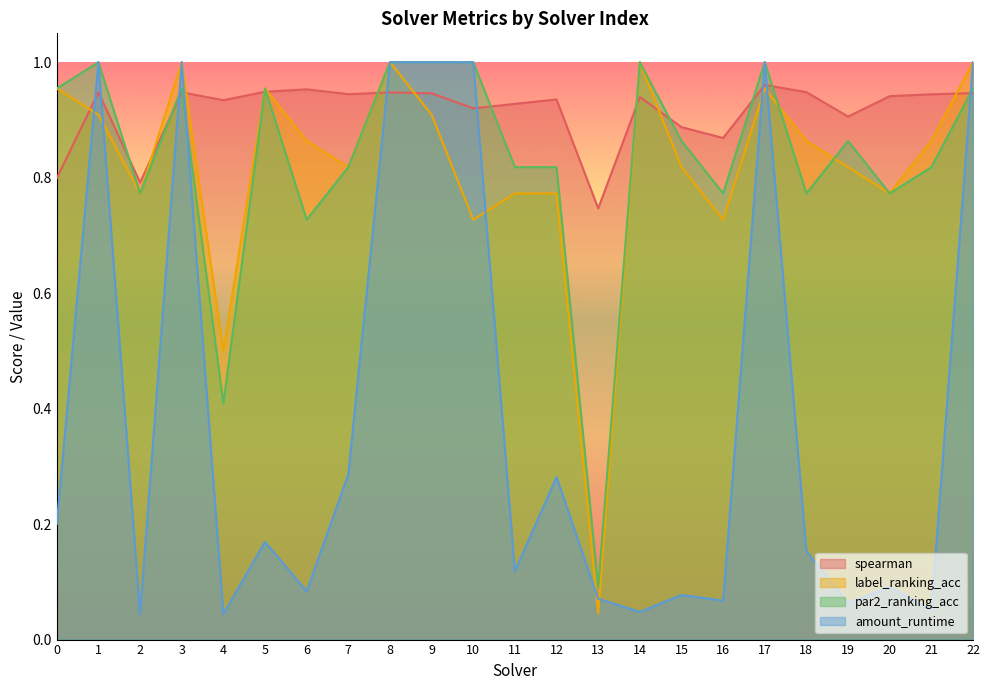

Which category has the highest value across all series?

3